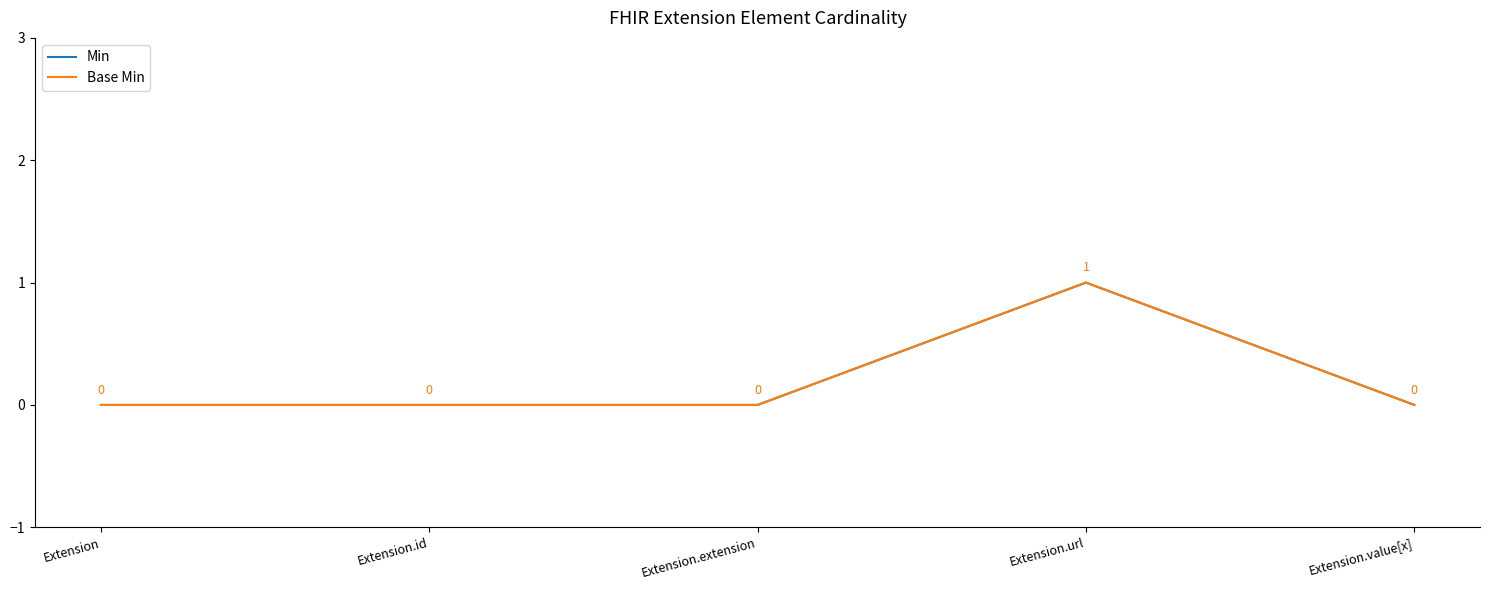

Does the chart display data point markers on the line(s)?

No